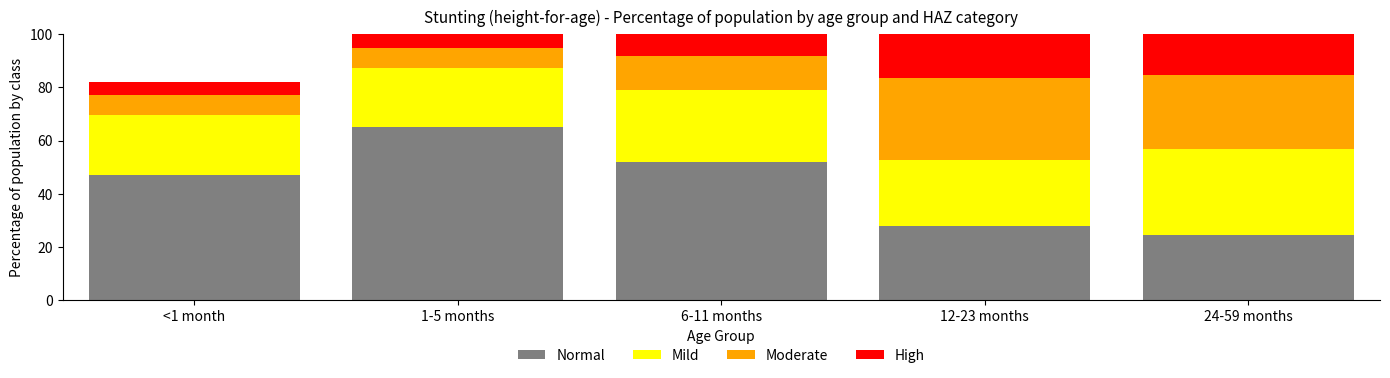

What are all the series names shown in the legend?

Normal, Mild, Moderate, High